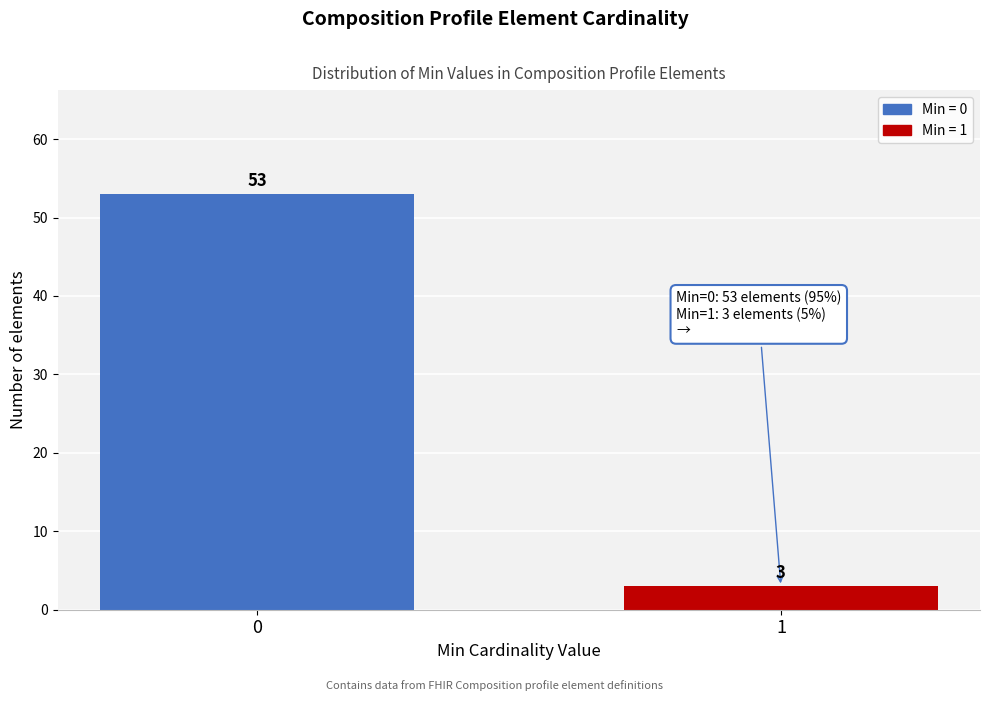

Reading right to left, list all the values displayed in this chart.

1=3	0=53